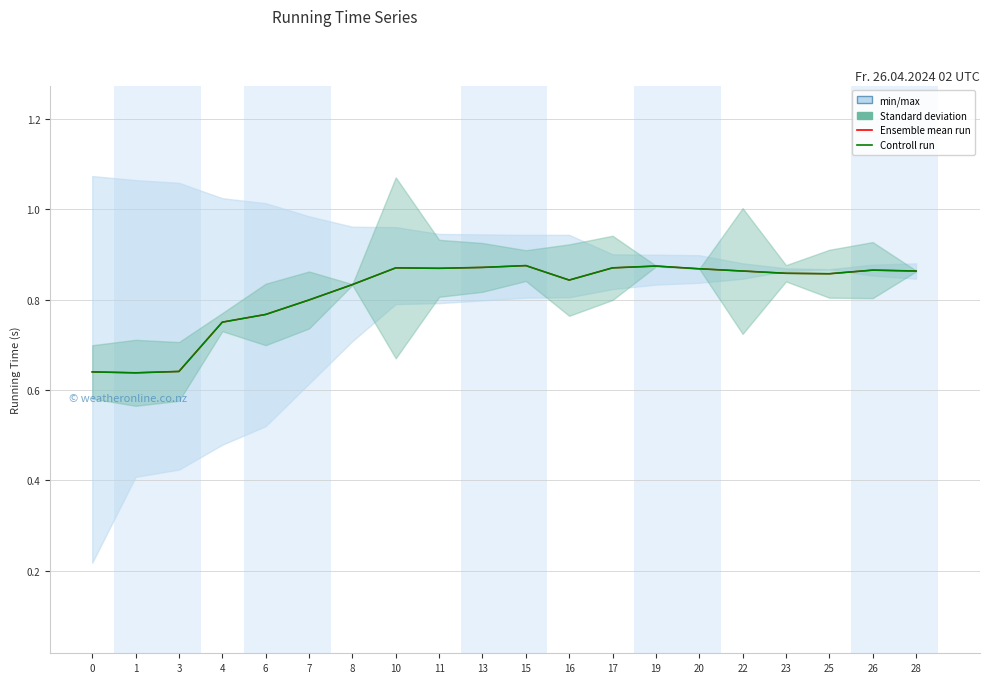

What is the value of the Controll run point at the 16th from the left?

0.9